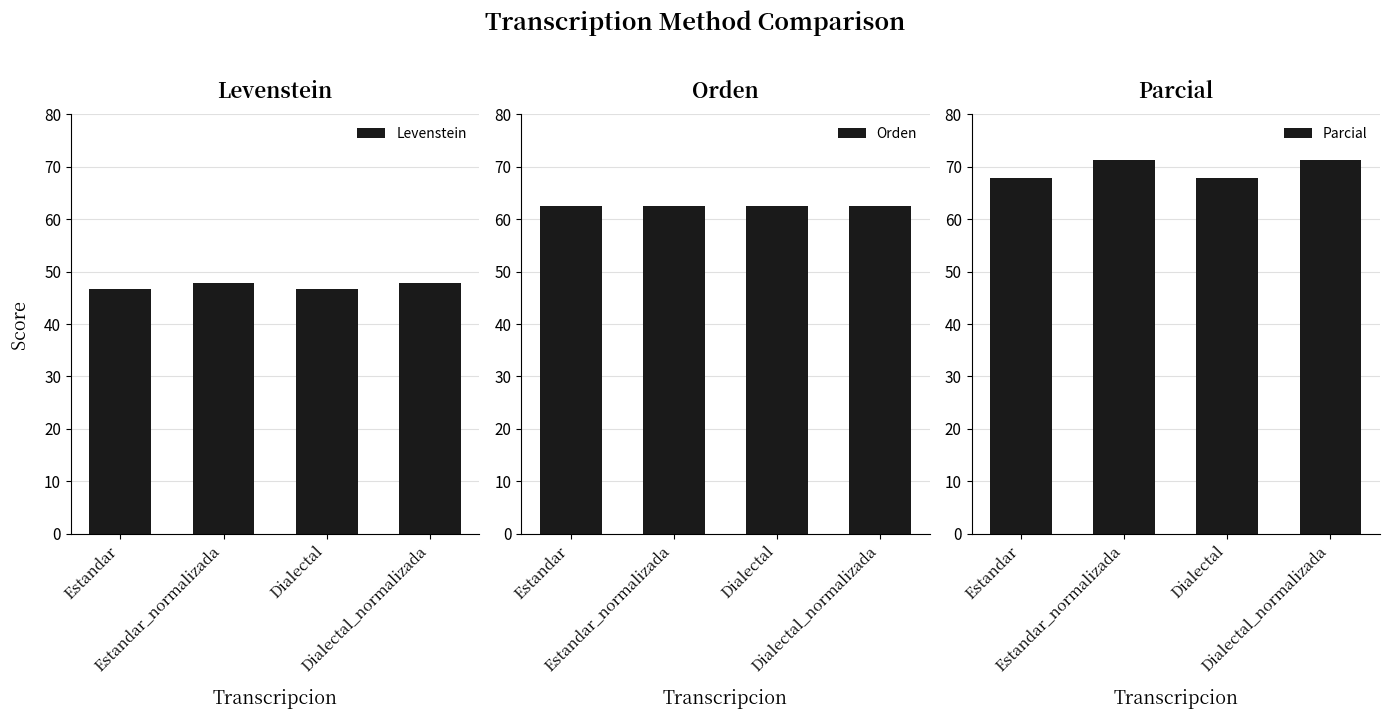

The Orden series shows 14.7 at Dialectal. True or false?

False